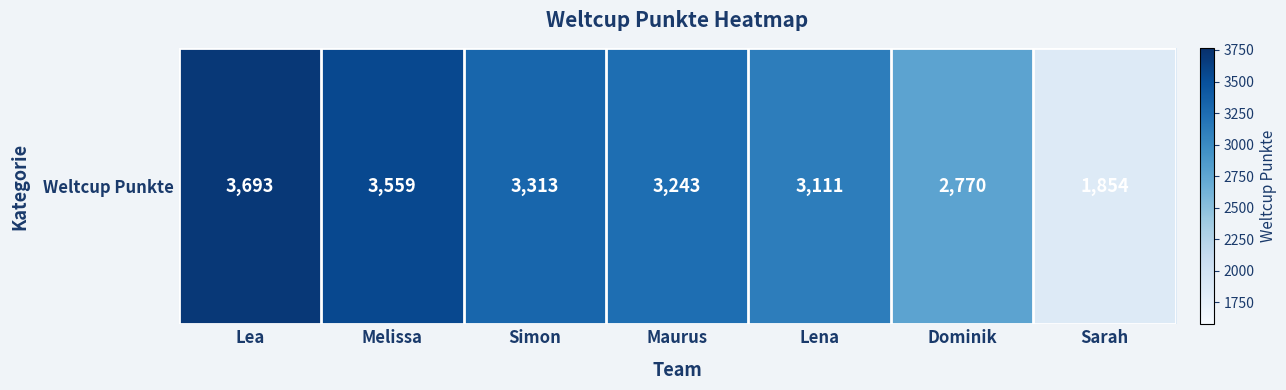

What is the minimum value shown in the chart?

1854